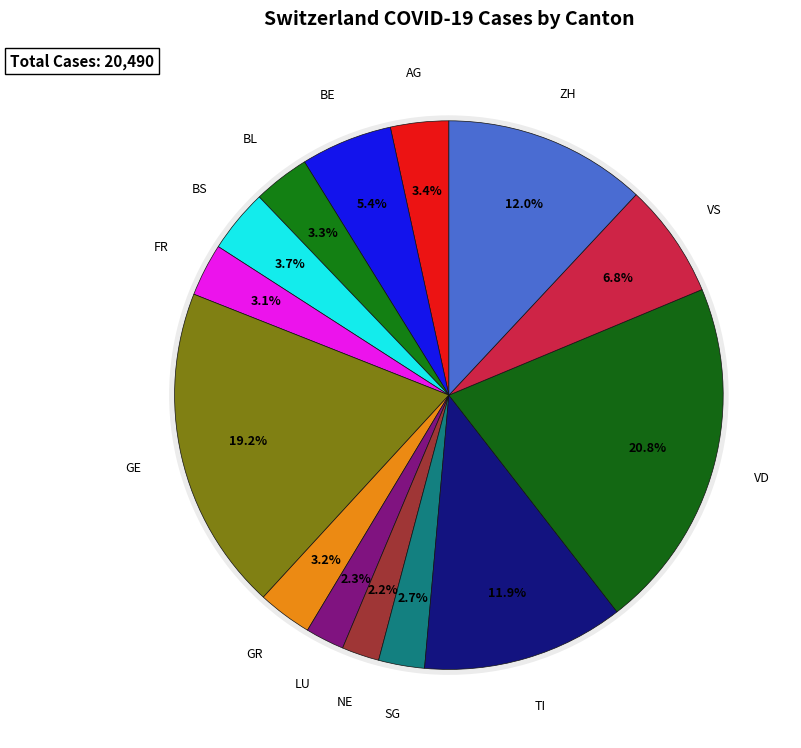

Does VS account for over 50% of the chart?

No